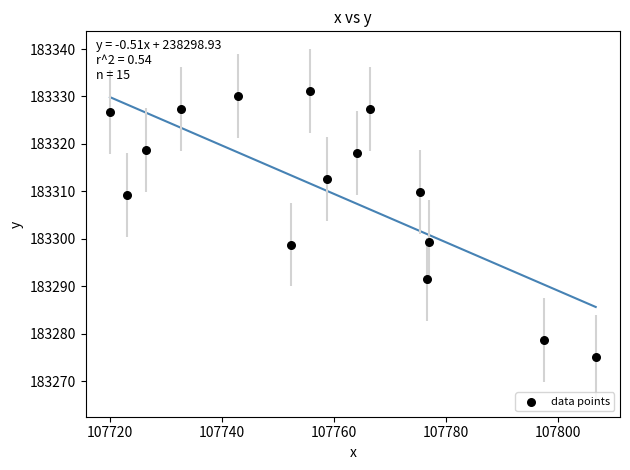

What is the range of Y values (max minus min)?

56.2